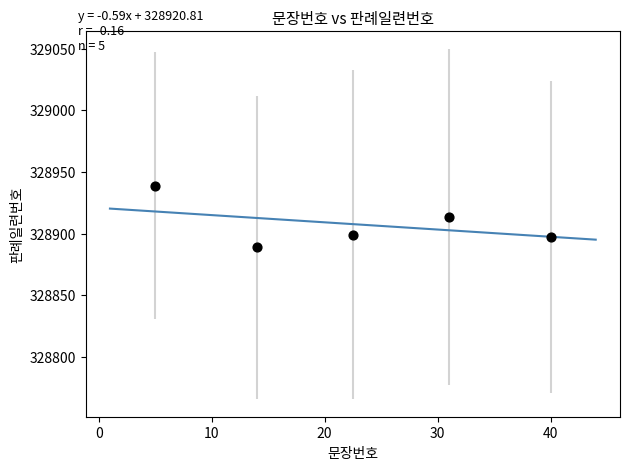

What is the average Y value?

328907.4